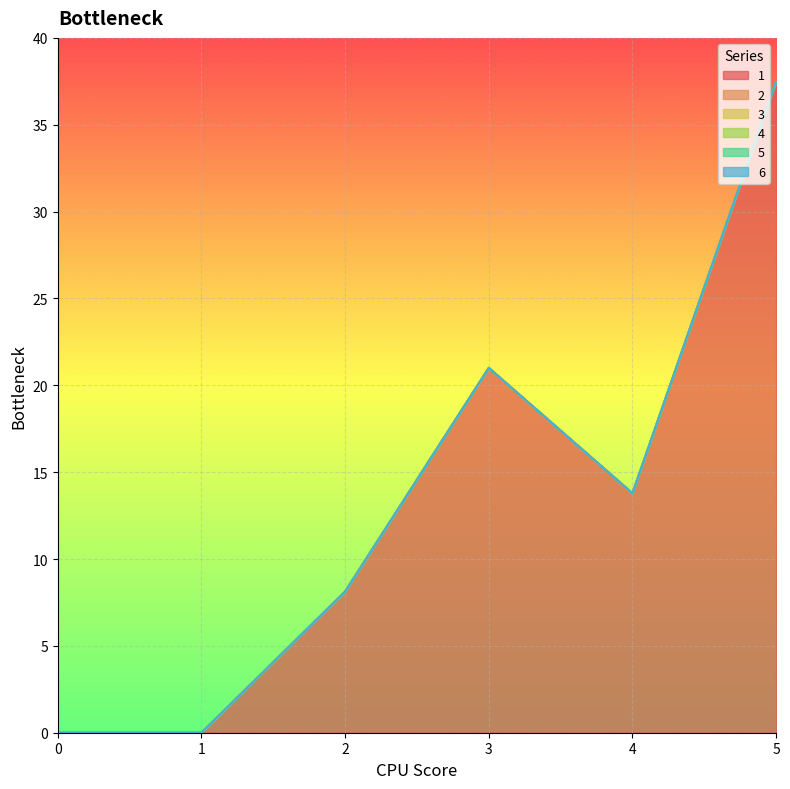

What is the difference between the highest and lowest values at 4?

13.8